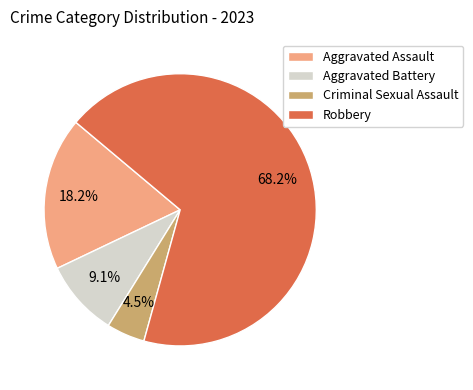

How many segments does this pie chart have?

4